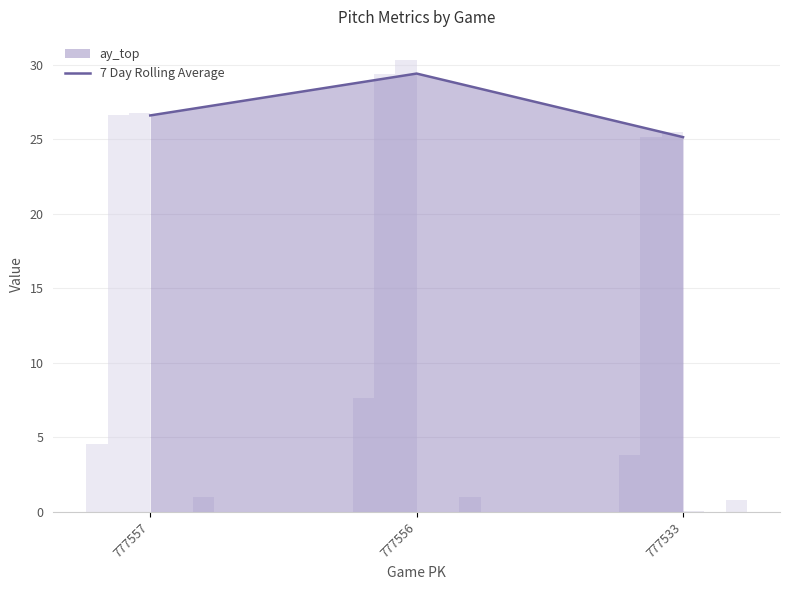

List the labels in order of 7 Day Rolling Average value, smallest first.

777533, 777557, 777556